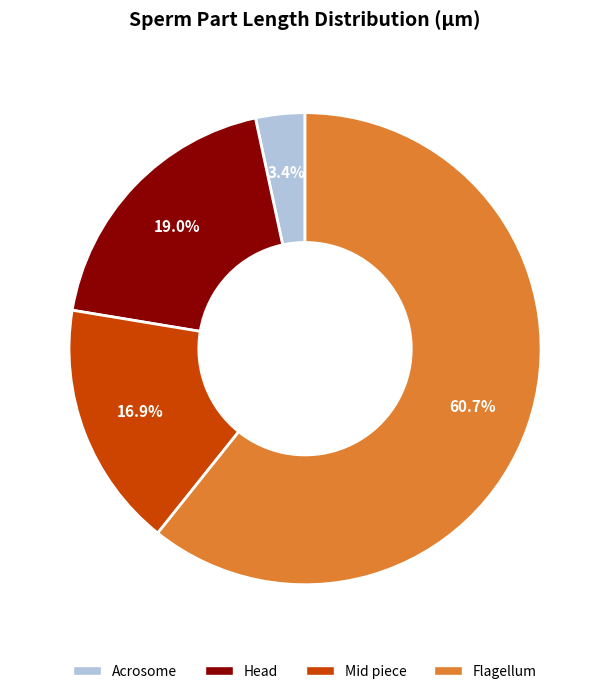

Is there a majority slice in this chart?

Yes